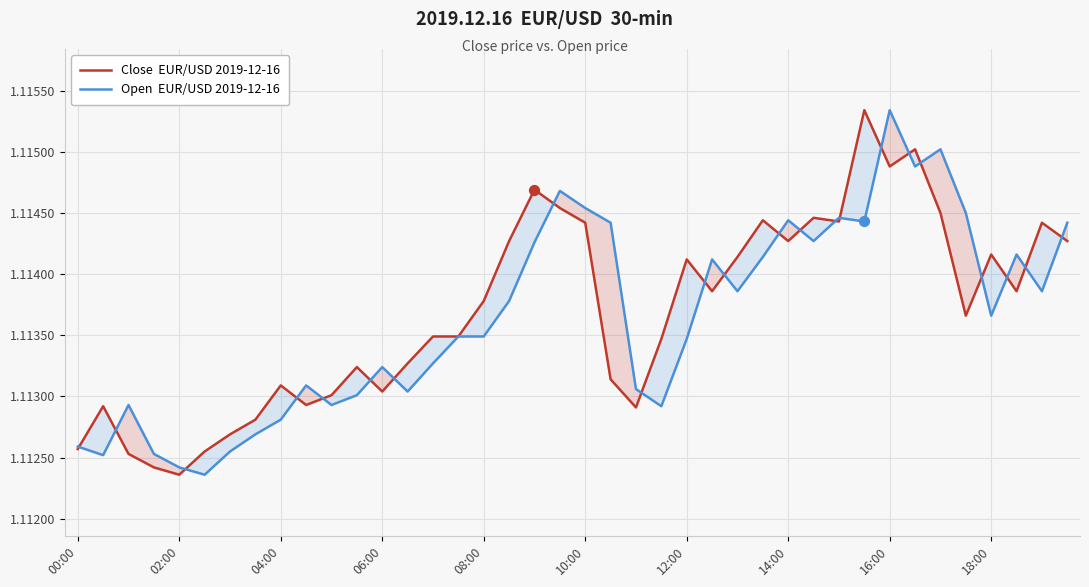

What are all the series names shown in the legend?

Close  EUR/USD 2019-12-16, Open  EUR/USD 2019-12-16